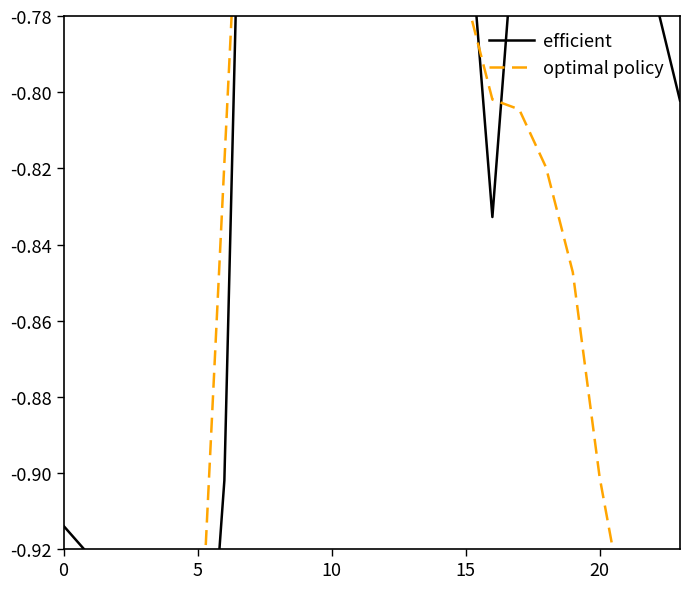

What is the value of the optimal policy point at the 20th from the left?

-0.8